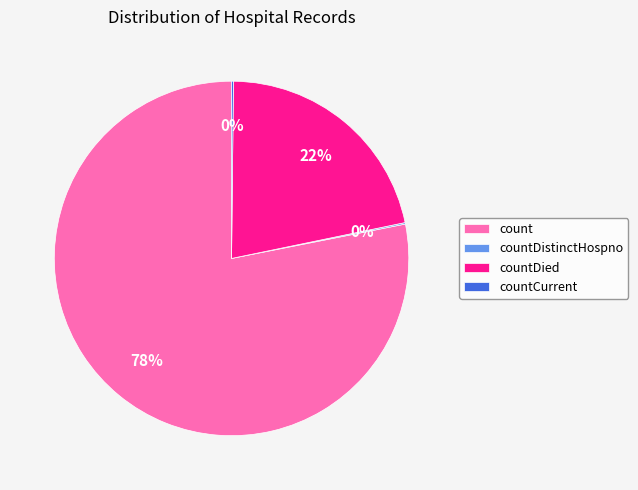

To the nearest percent, what is the difference between the largest and smallest slice percentages?

78%